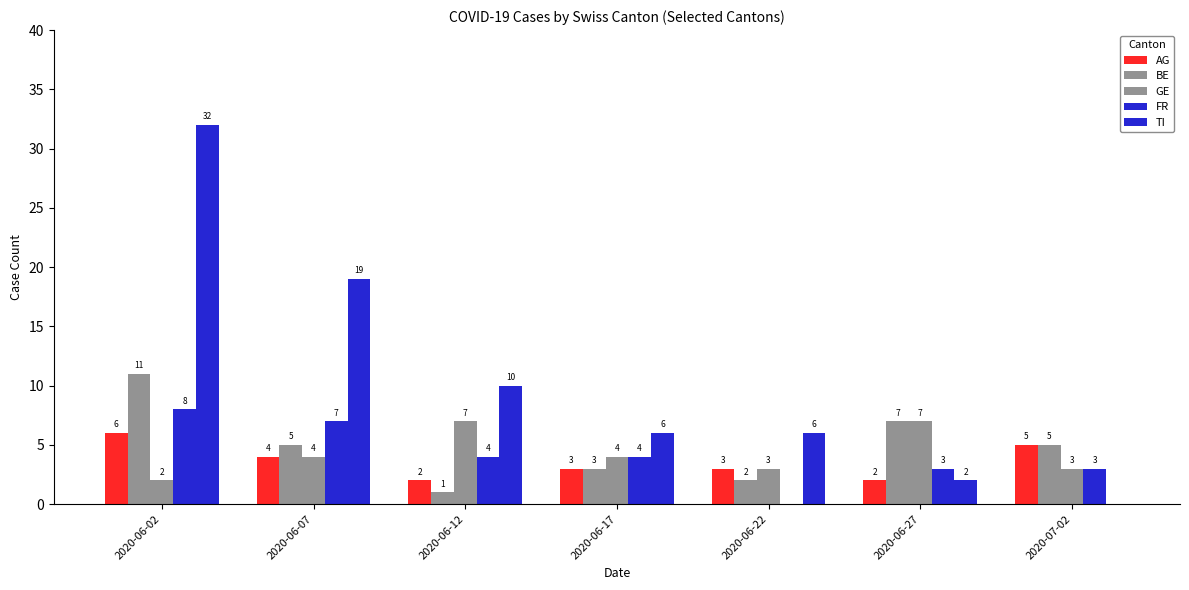

How many distinct data groups are displayed?

5